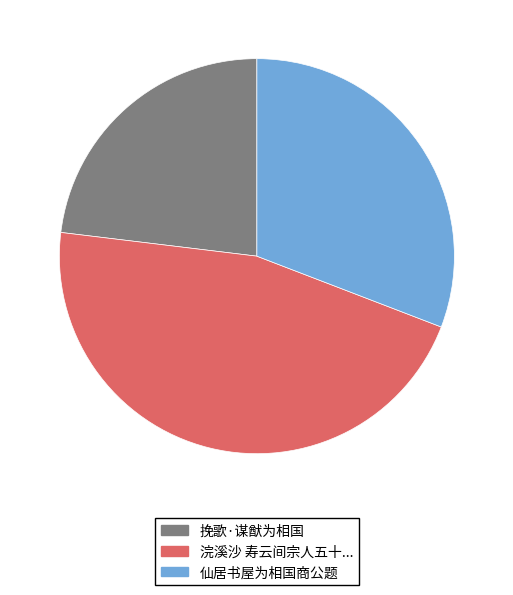

Is there any slice that represents more than half of the pie?

No